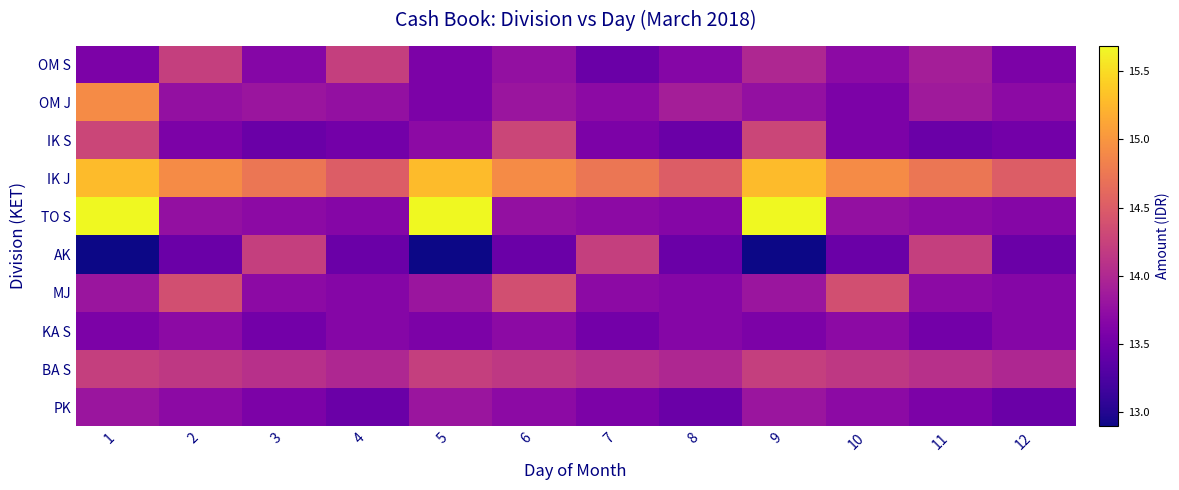

At which category is the sum across all series the highest?

1